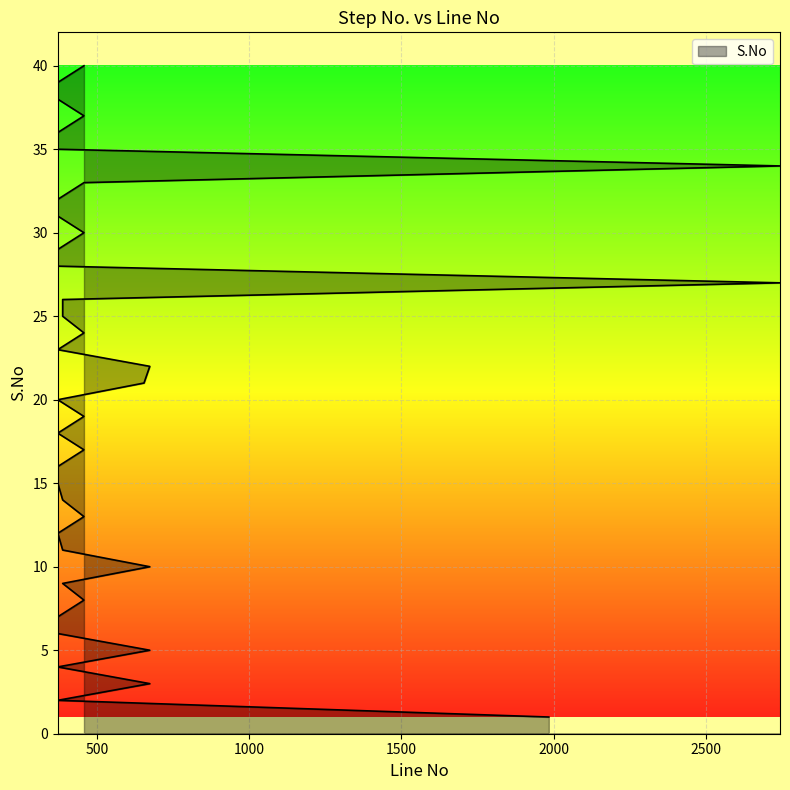

What is the sum of the values at 372 and 458?

44